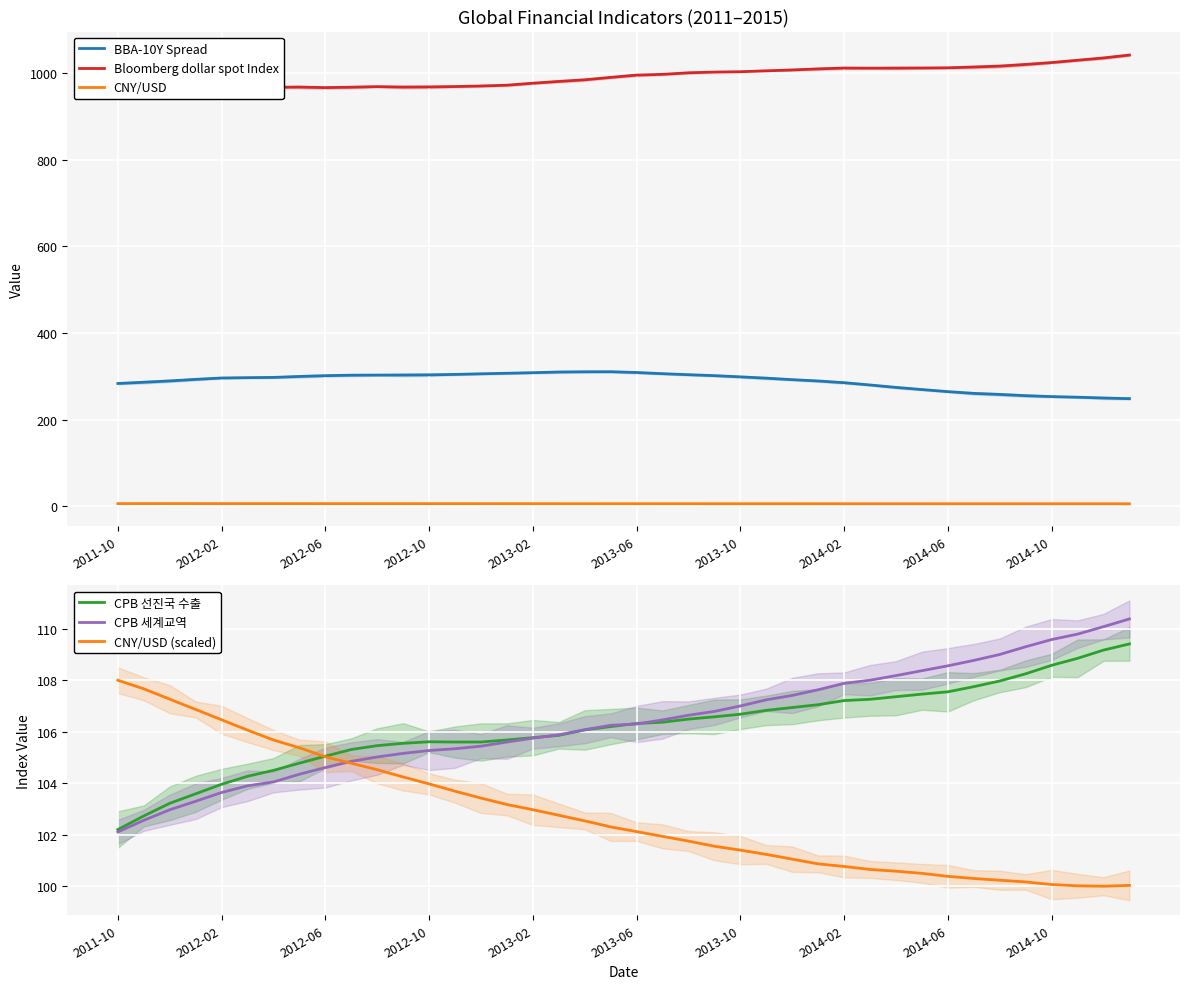

Does the chart display data point markers on the line(s)?

No